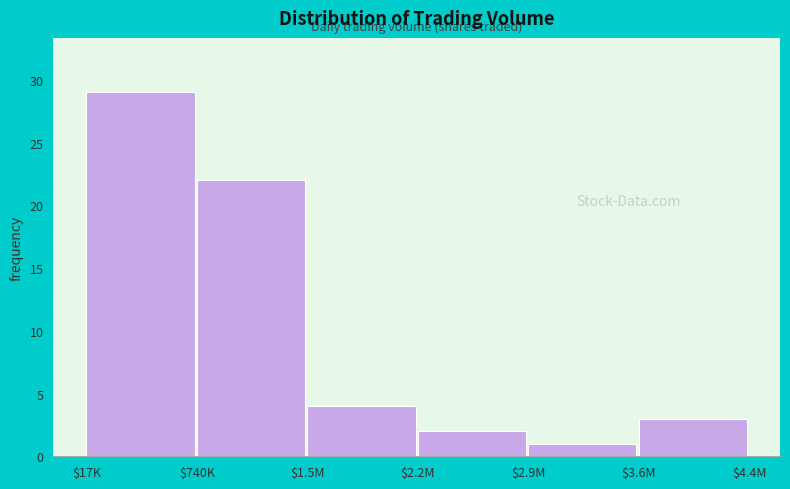

Reading left to right, what are all the values shown in this chart?

29	22	4	2	1	3